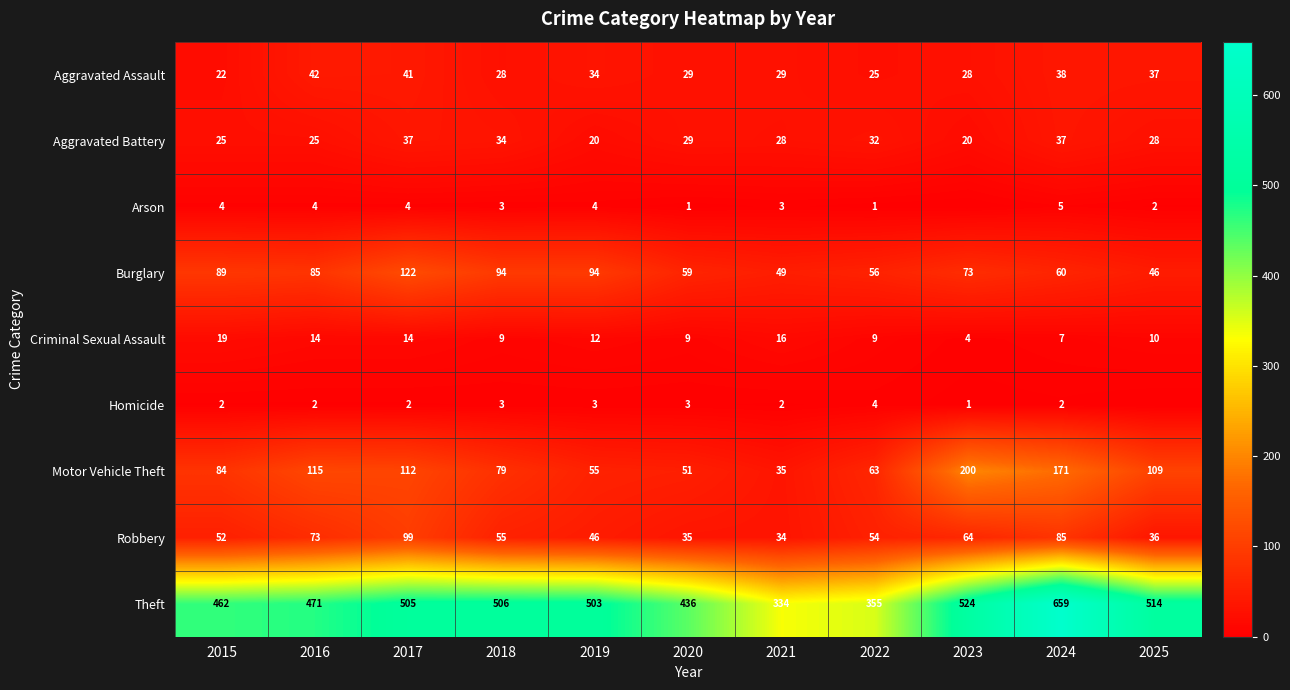

List the labels in order of Motor Vehicle Theft value, smallest first.

2021, 2020, 2019, 2022, 2018, 2015, 2025, 2017, 2016, 2024, 2023